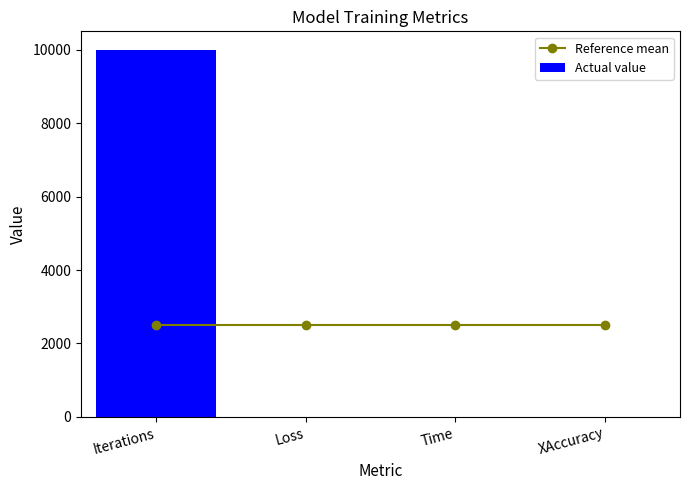

Reading left to right, extract all data points from this chart.

Reference mean: Iterations=2501.7	Loss=2501.7	Time=2501.7	XAccuracy=2501.7
Actual value: Iterations=10000.0	Loss=0.0	Time=5.8	XAccuracy=1.0